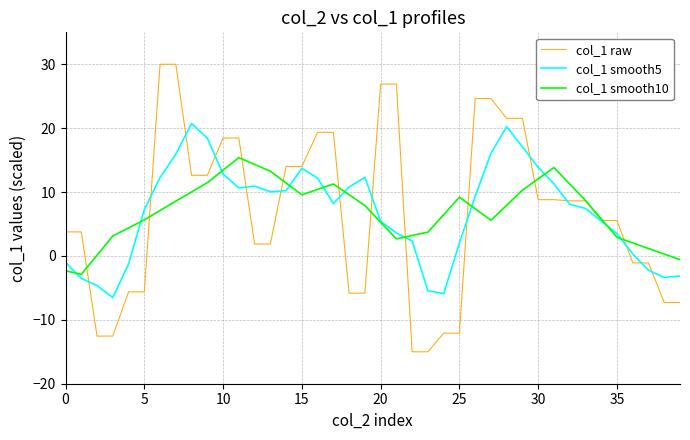

Which series has the widest spread of values?

col_1 raw